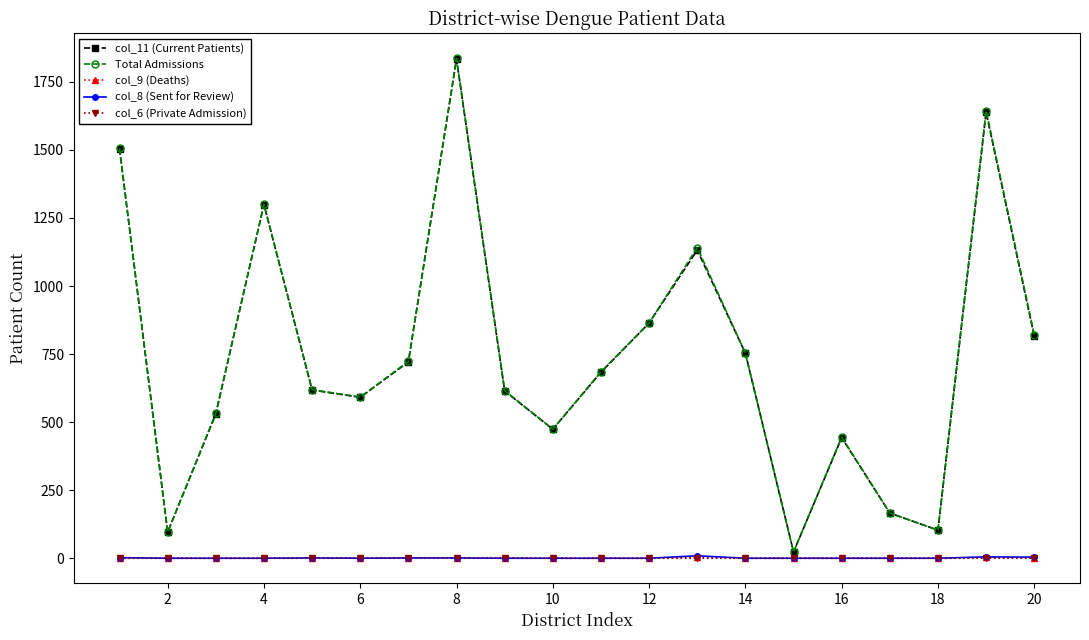

How many lines are shown in the chart?

5